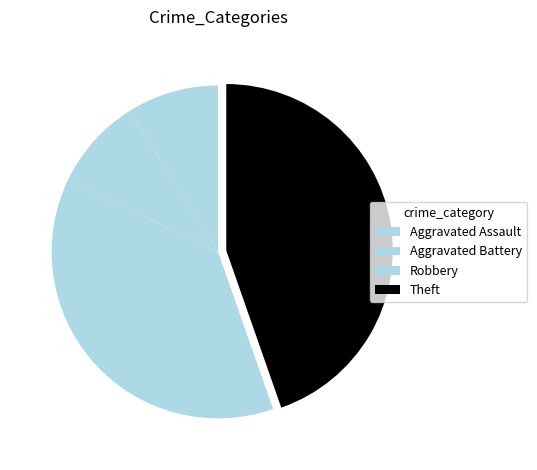

Count the number of slices in the pie.

4